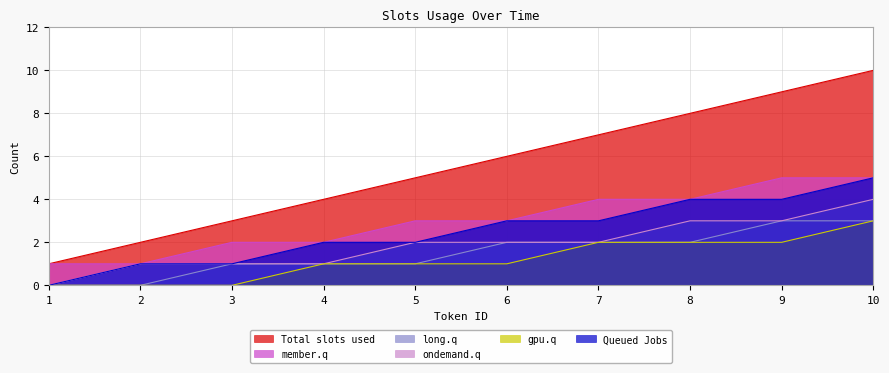

At how many categories does at least one series exceed 7?

3